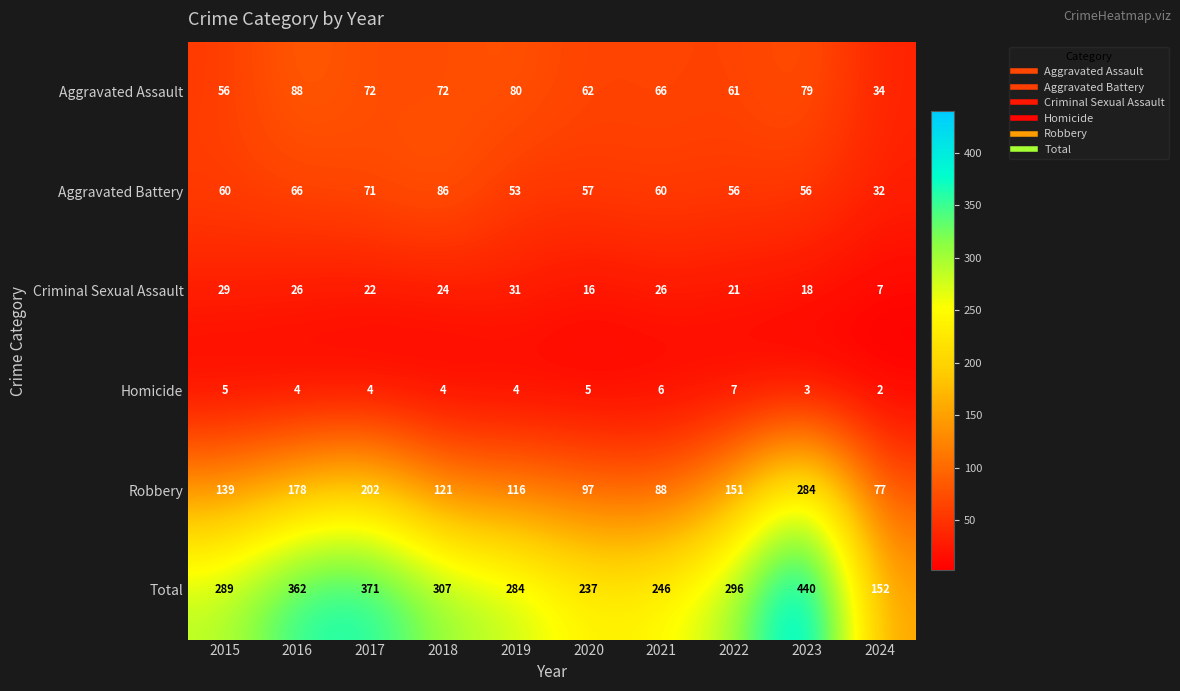

Where is Criminal Sexual Assault nearest to the value 19?

2023